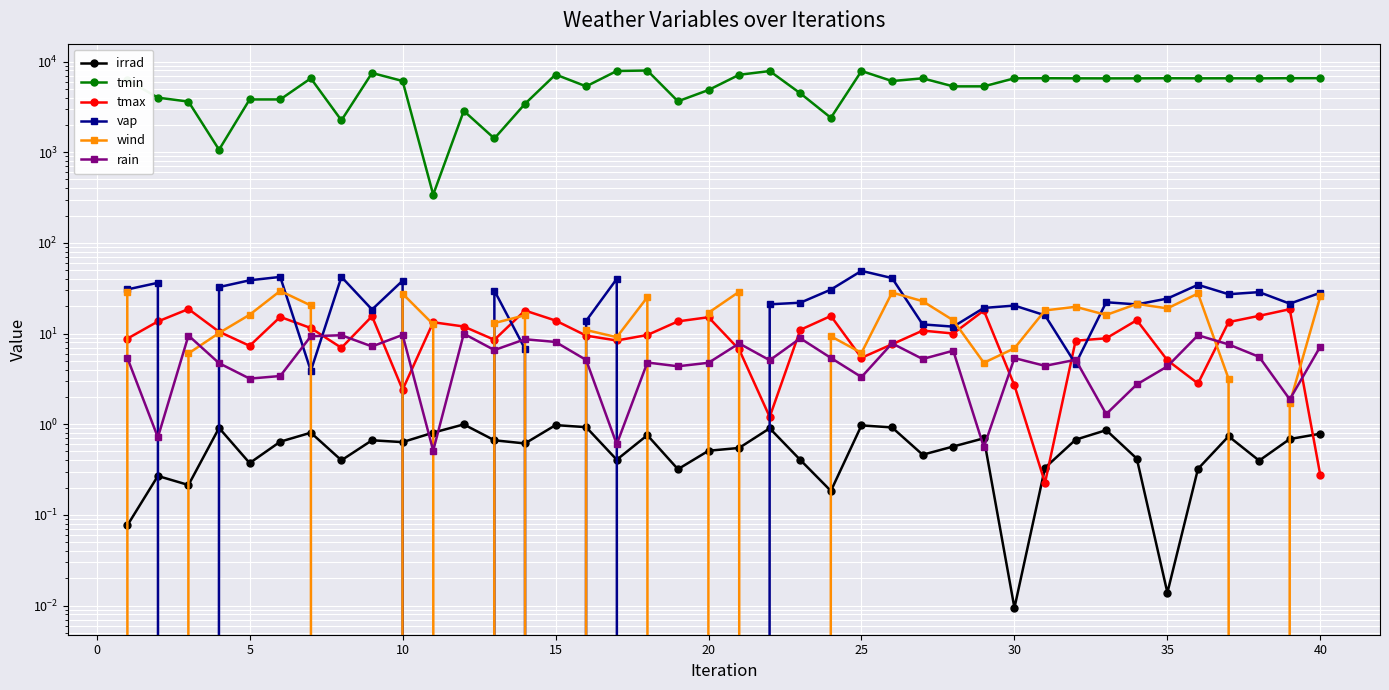

What is the maximum value for tmax?

18.6